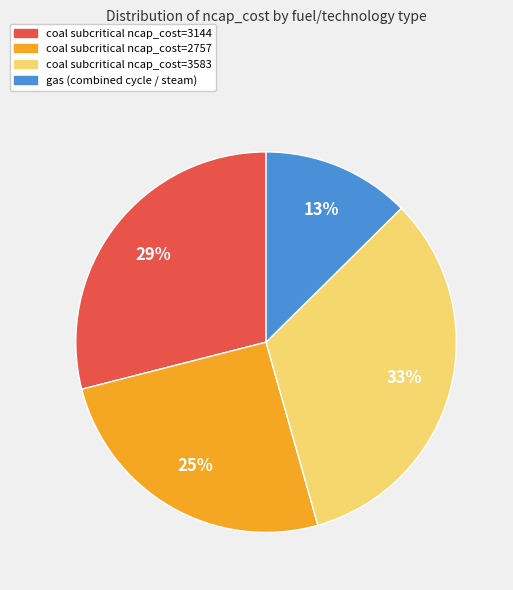

Is there a majority slice in this chart?

No